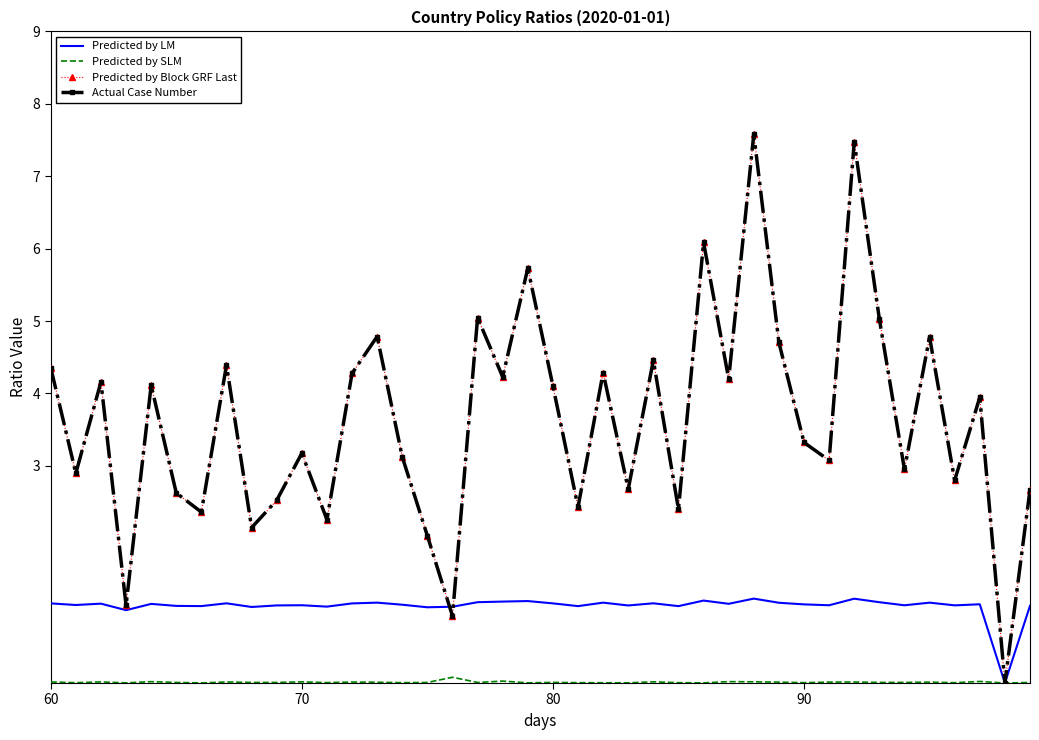

List the series in order of their peak value, lowest first.

Predicted by SLM, Predicted by LM, Predicted by Block GRF Last, Actual Case Number